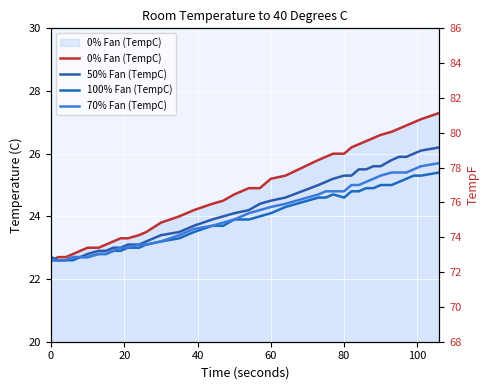

Is it true that 100% Fan (TempC) equals 10.4 at 30?

False